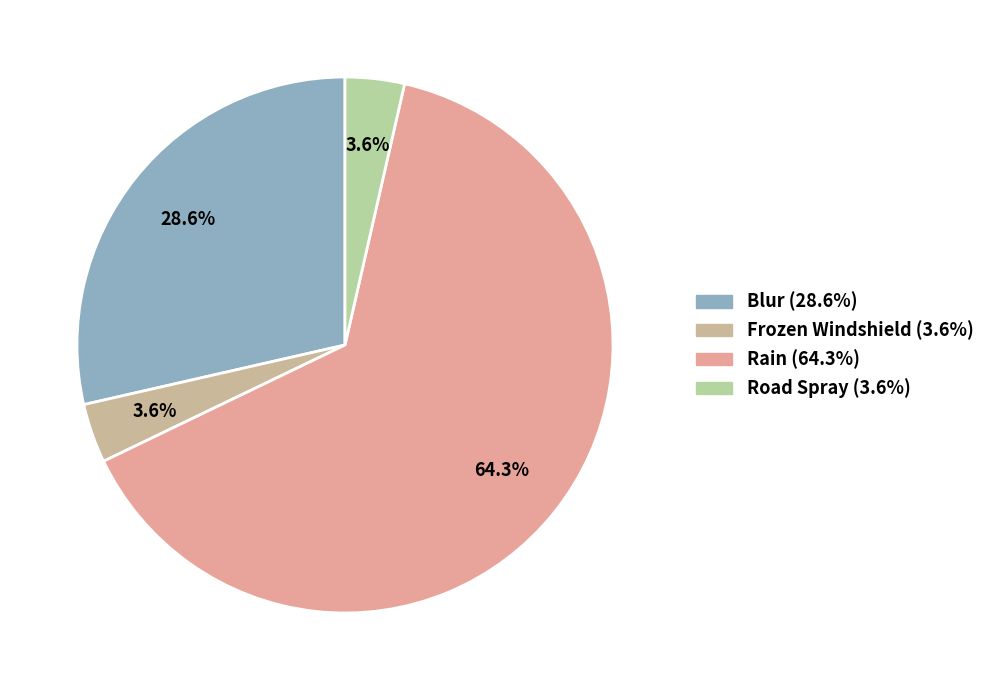

How many slices are in this pie chart?

4